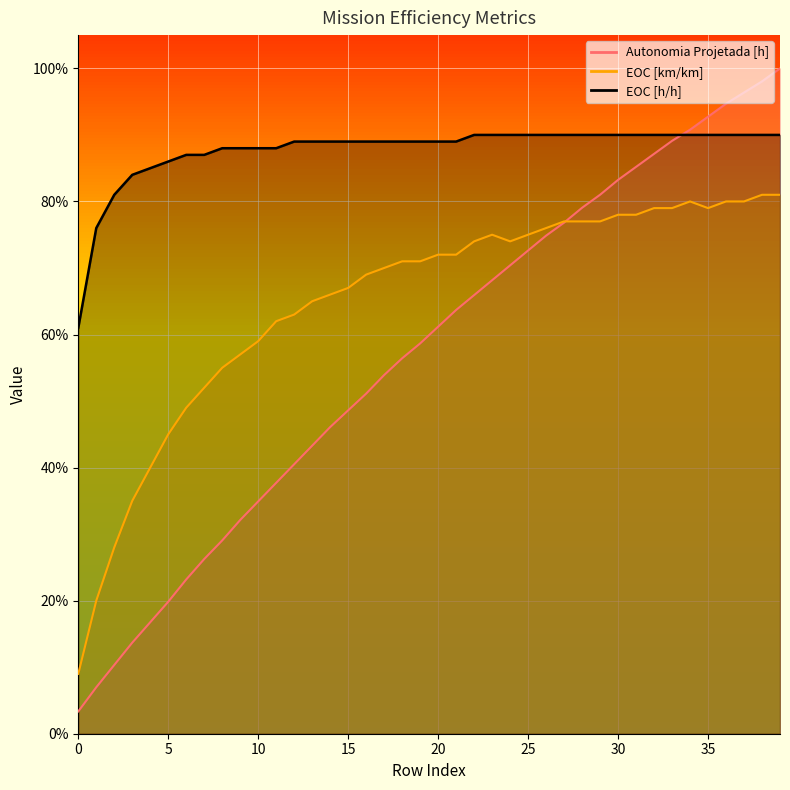

Between 4 and 37, which is larger?

37